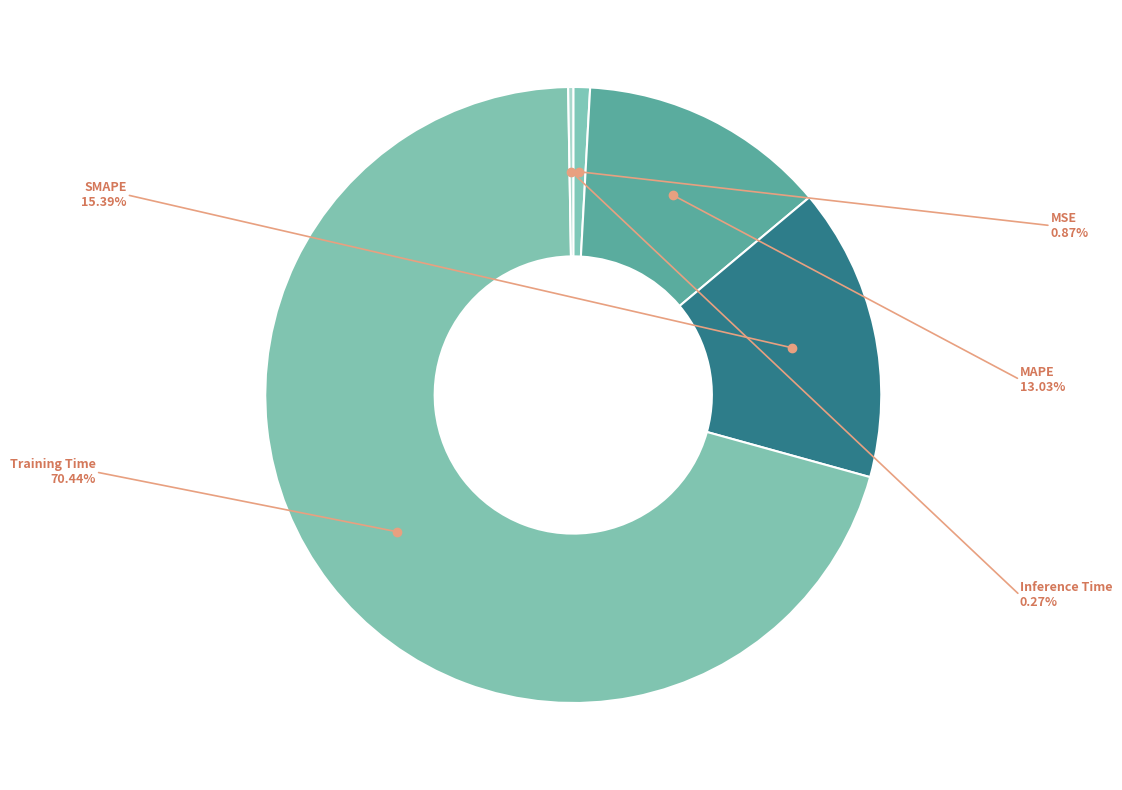

Combined, do MAPE and Training Time account for over 50%?

Yes